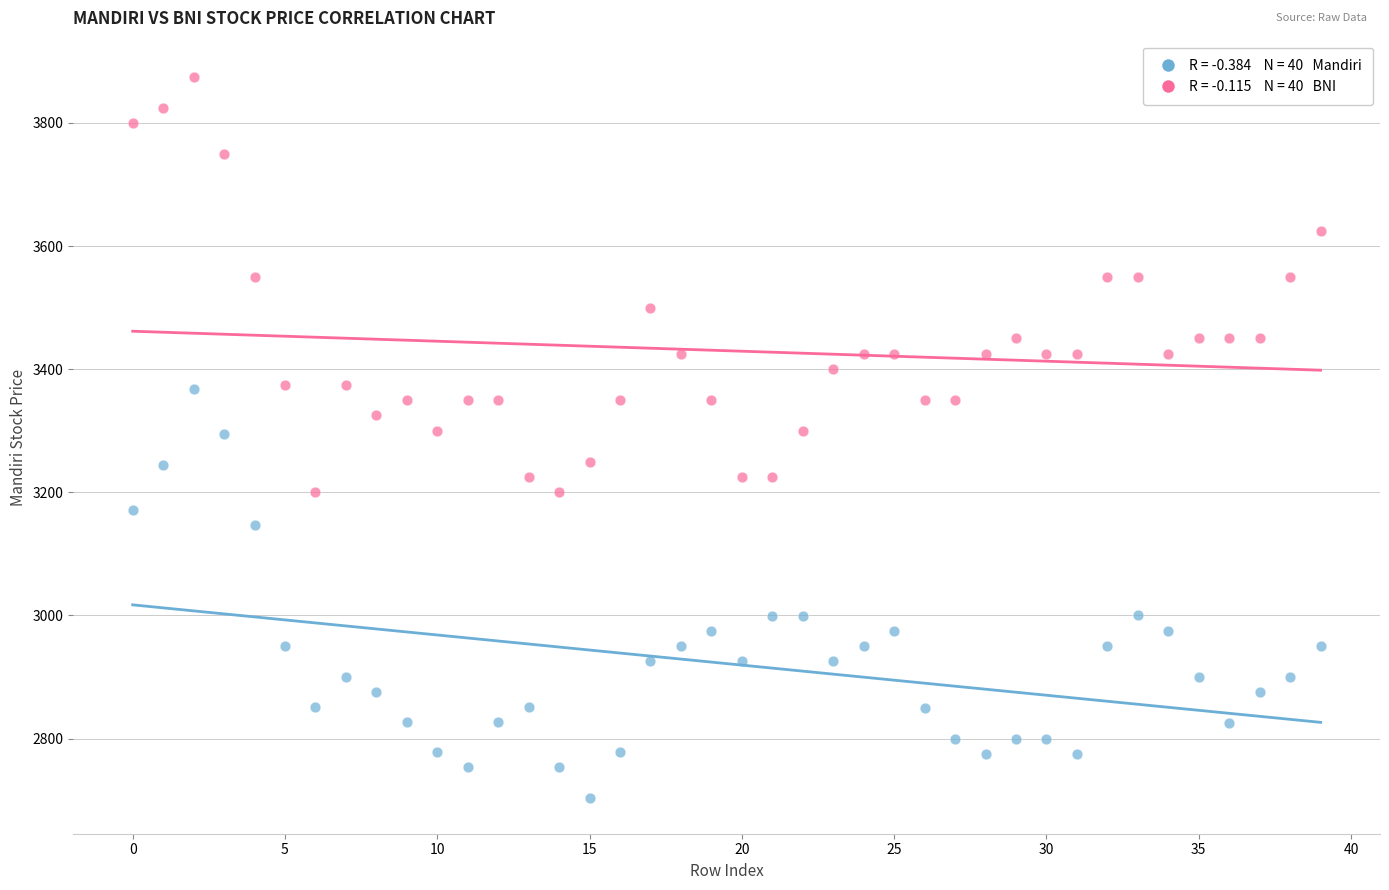

How many data points are displayed?

80